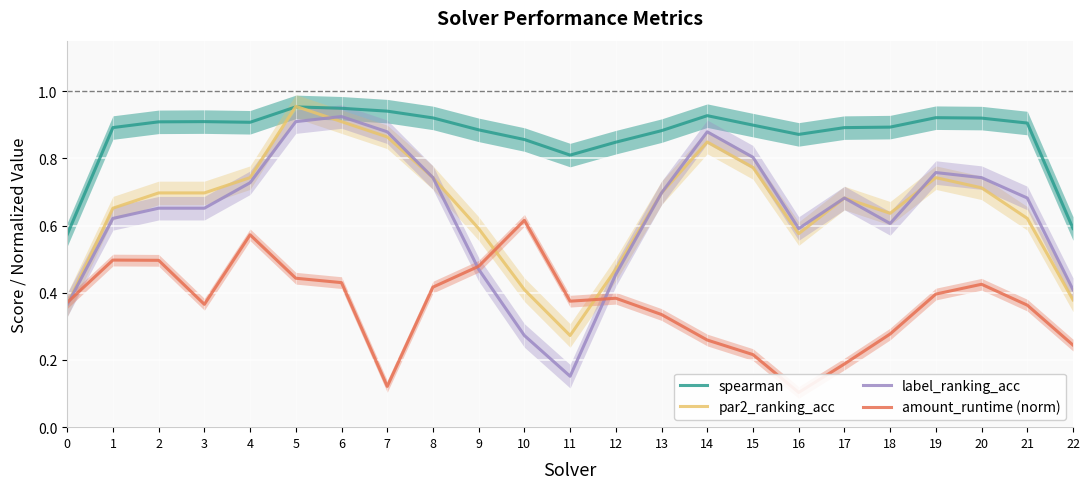

What is the sum of all spearman values?

20.0